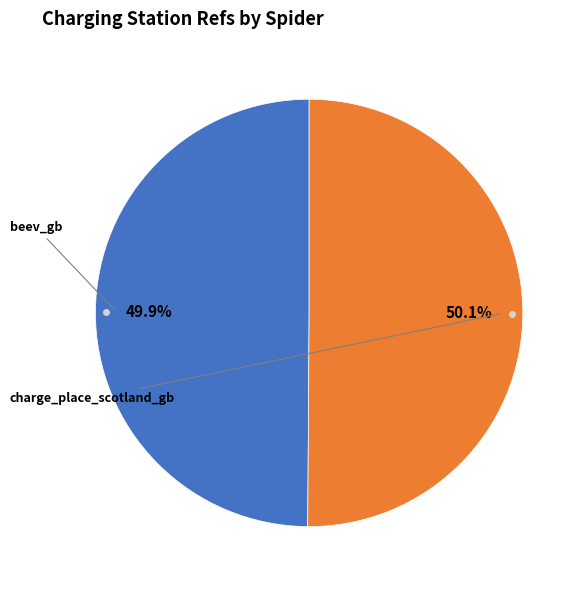

Is there a majority slice in this chart?

Yes